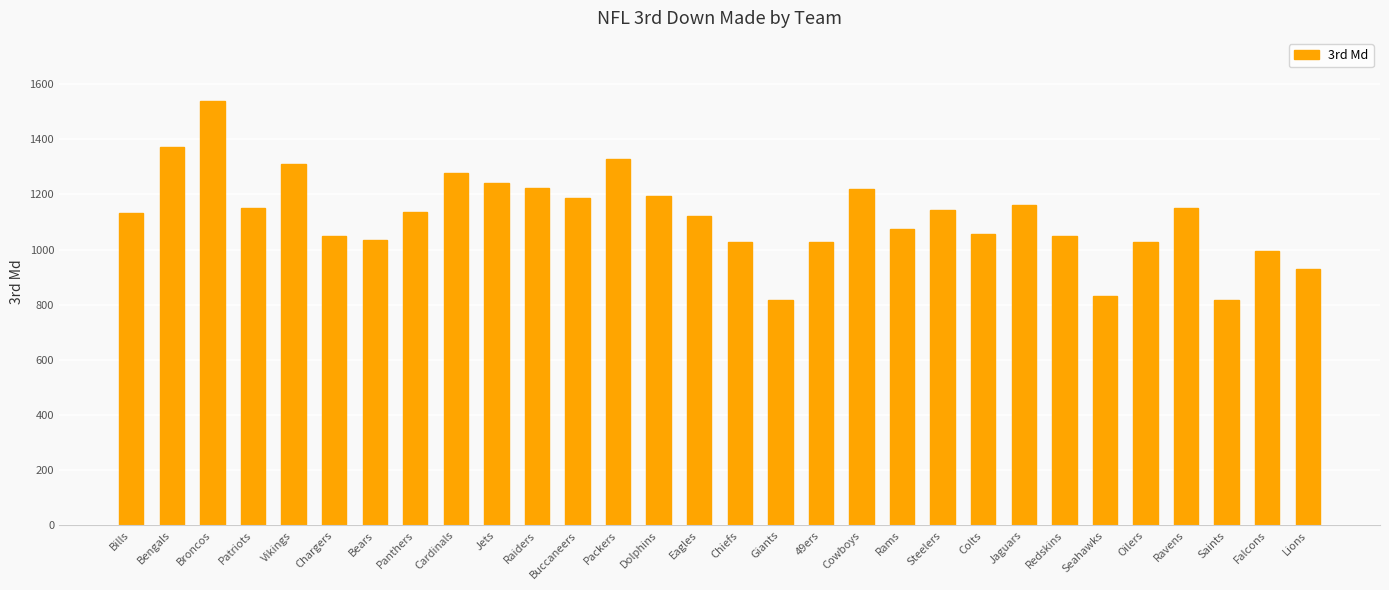

What position from the left is Jets?

10